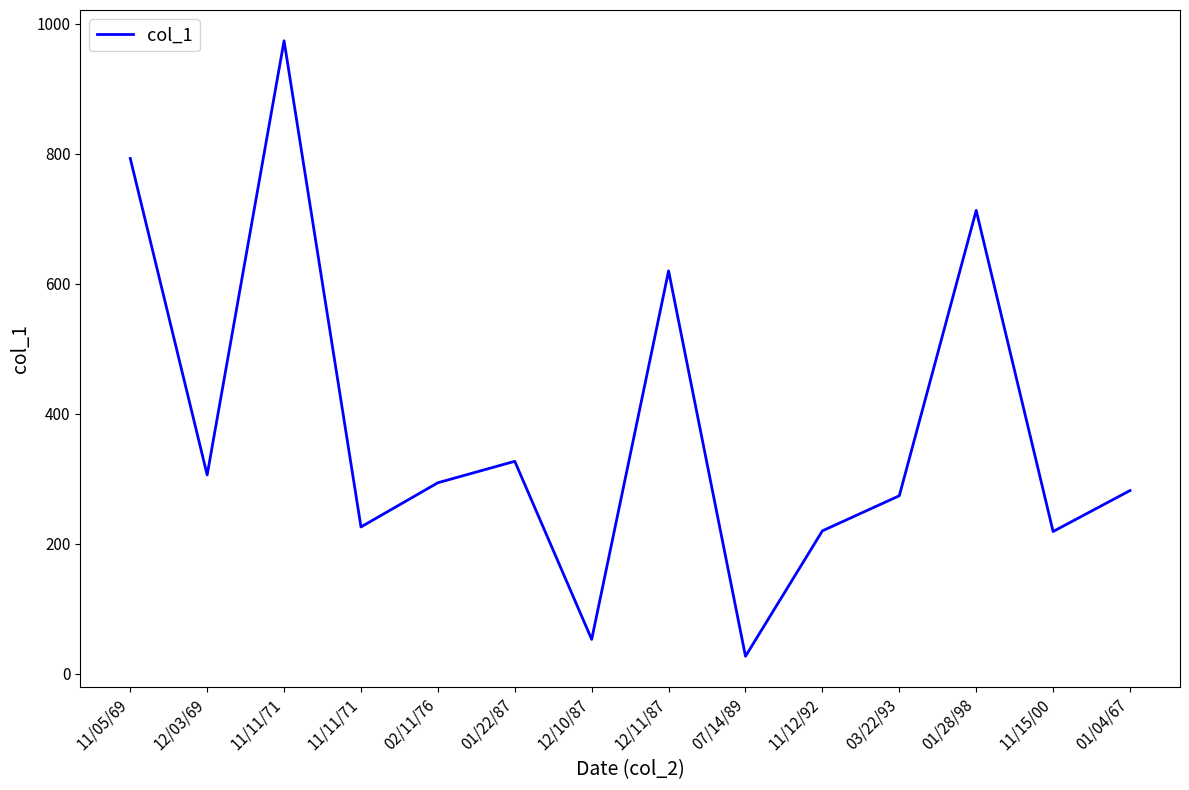

How many lines are shown in the chart?

1